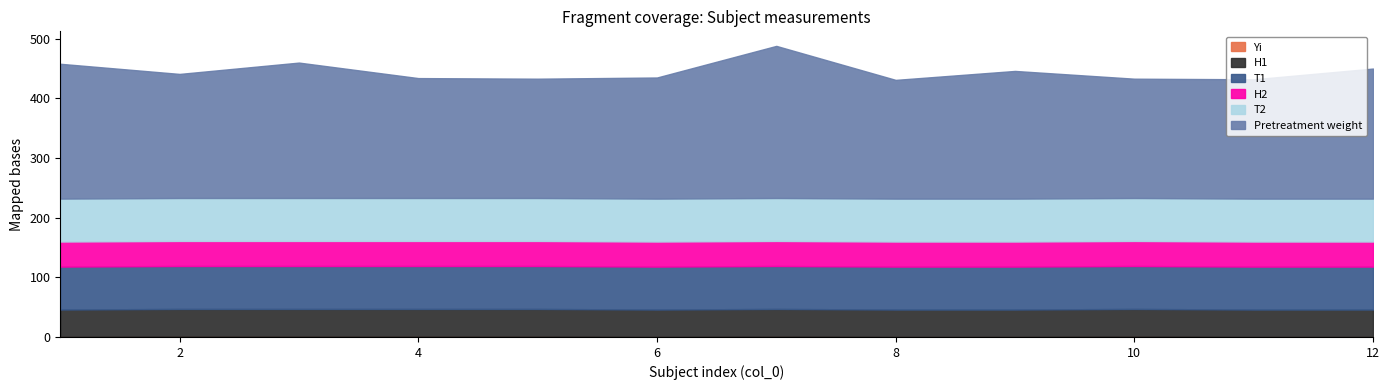

What is the sum of all H1 values?

552